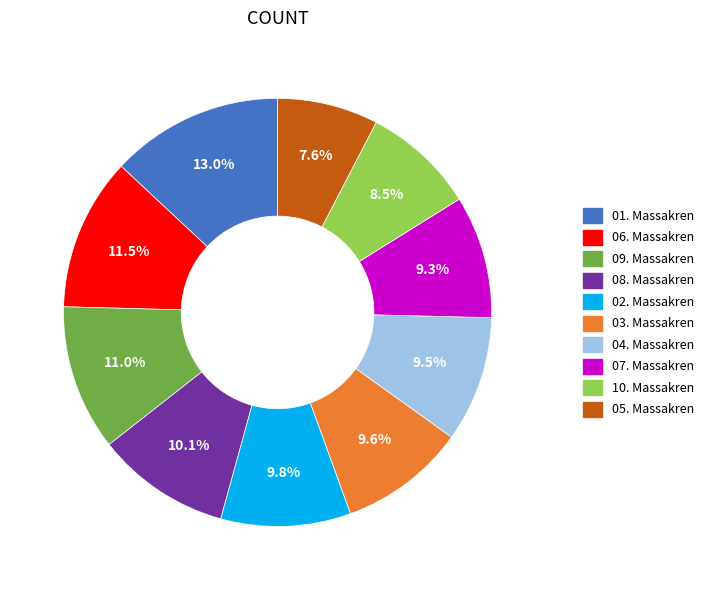

How many segments does this pie chart have?

10